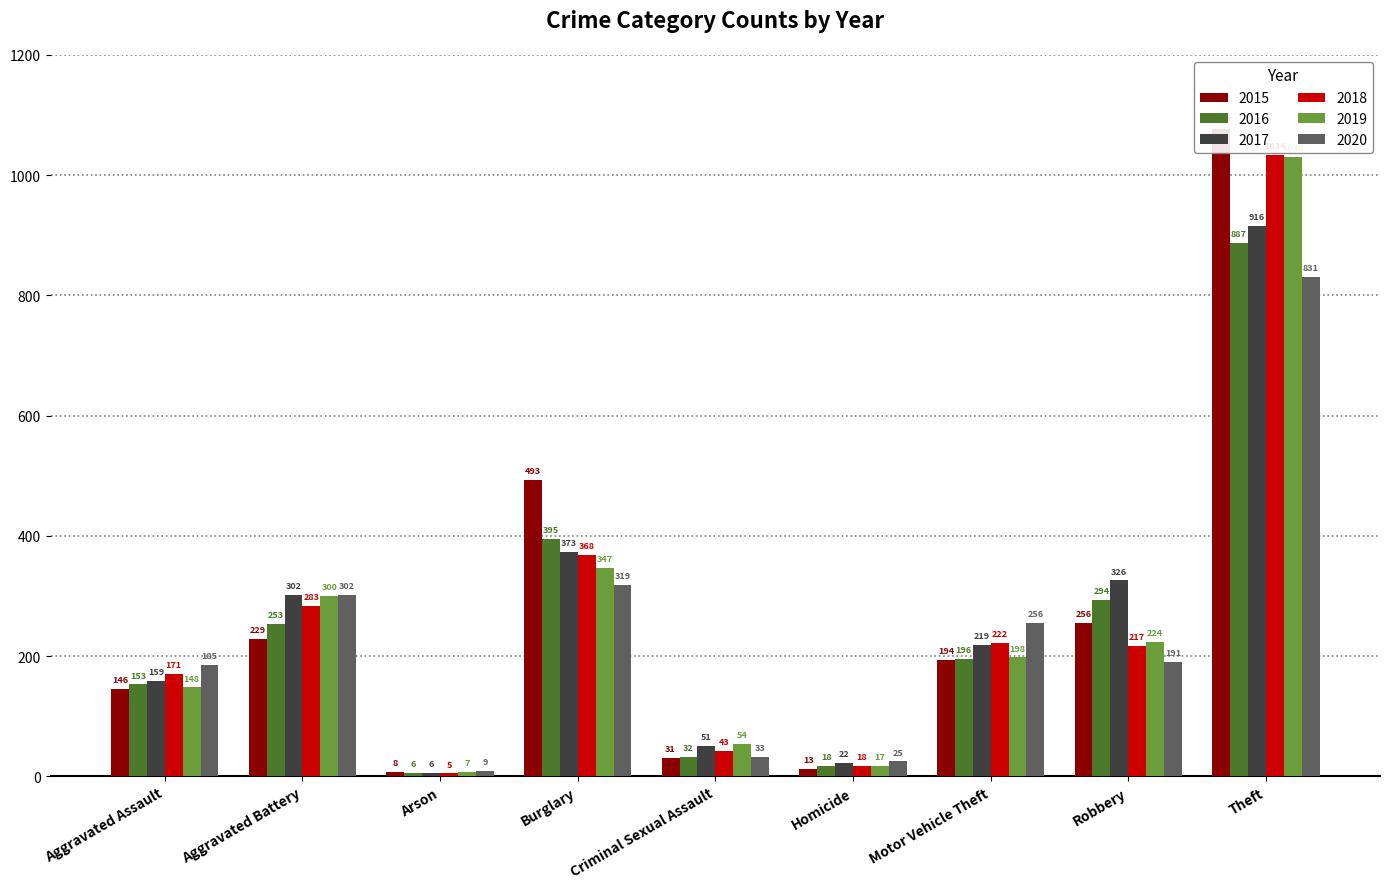

What is the sum of the 2017 values at Arson and Burglary?

379